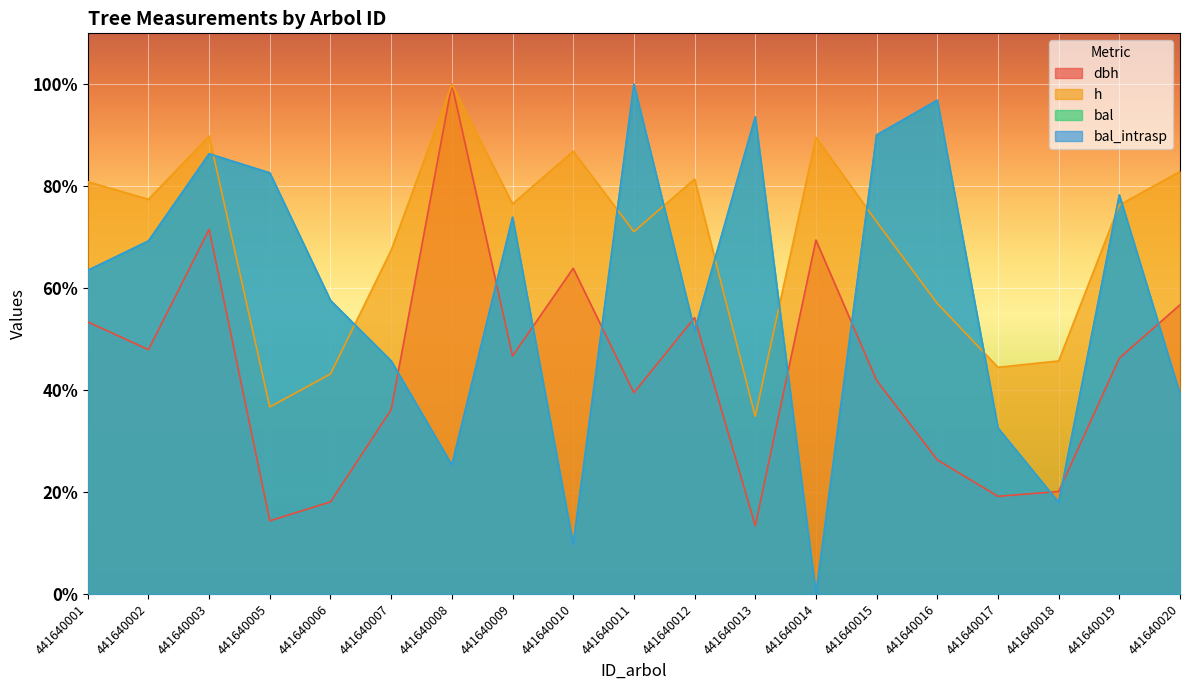

How many lines are shown in the chart?

4